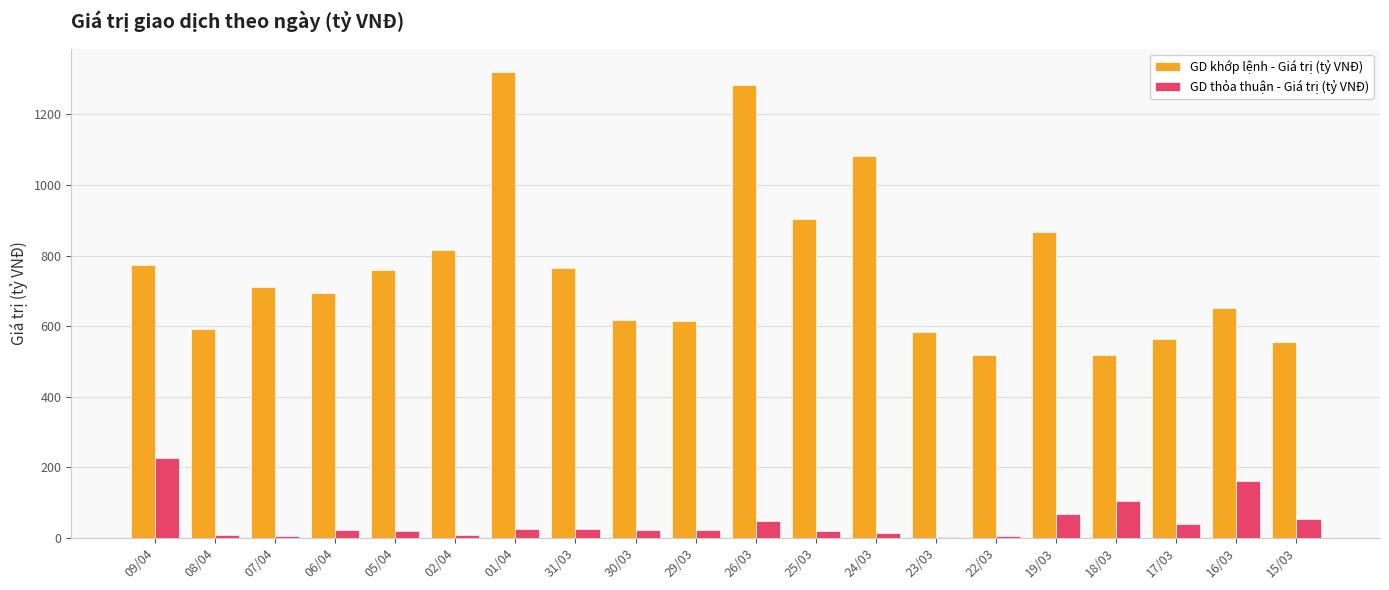

What is the maximum value shown in the chart?

1320.7